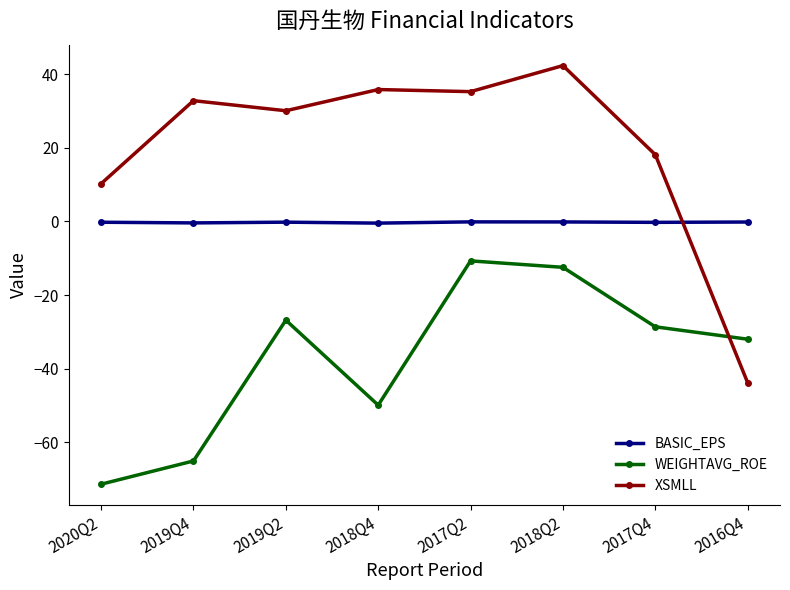

Rank the series by their maximum value, from highest to lowest.

XSMLL, BASIC_EPS, WEIGHTAVG_ROE